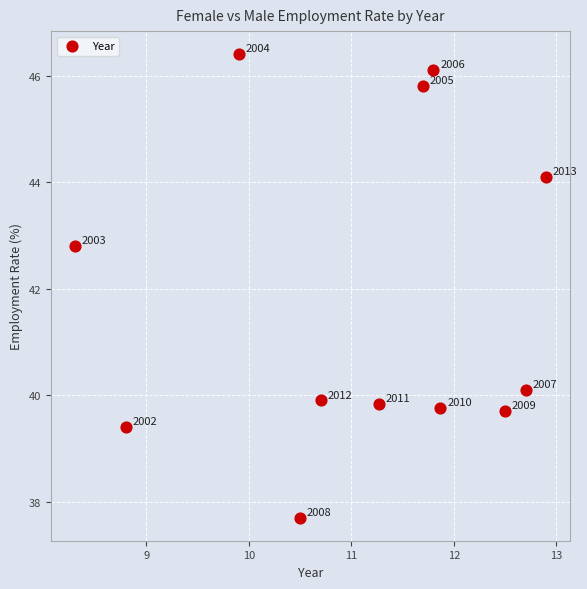

What is the average Y value?

41.8